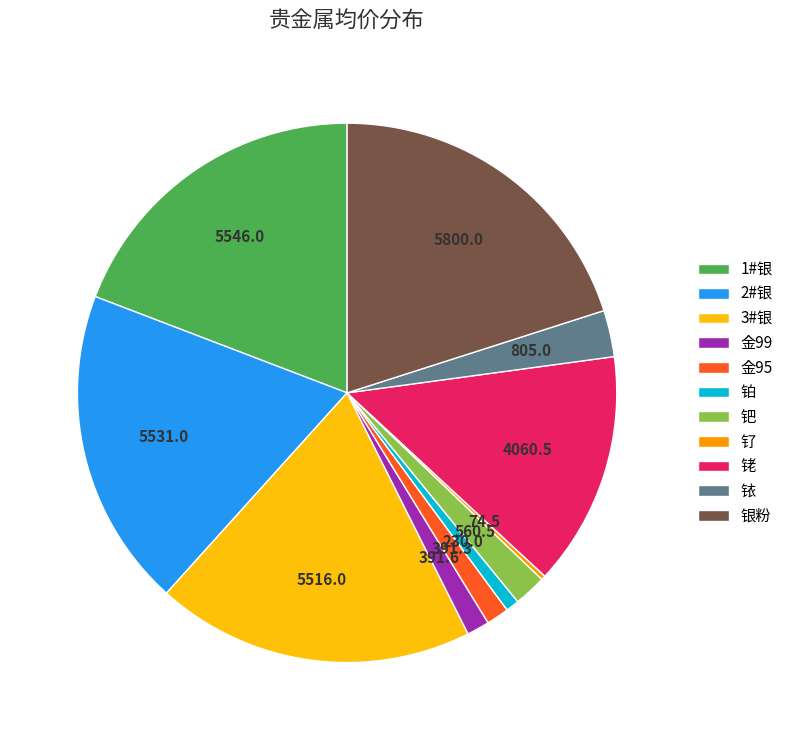

Do 3#银 and 1#银 together represent more than half of the pie?

No